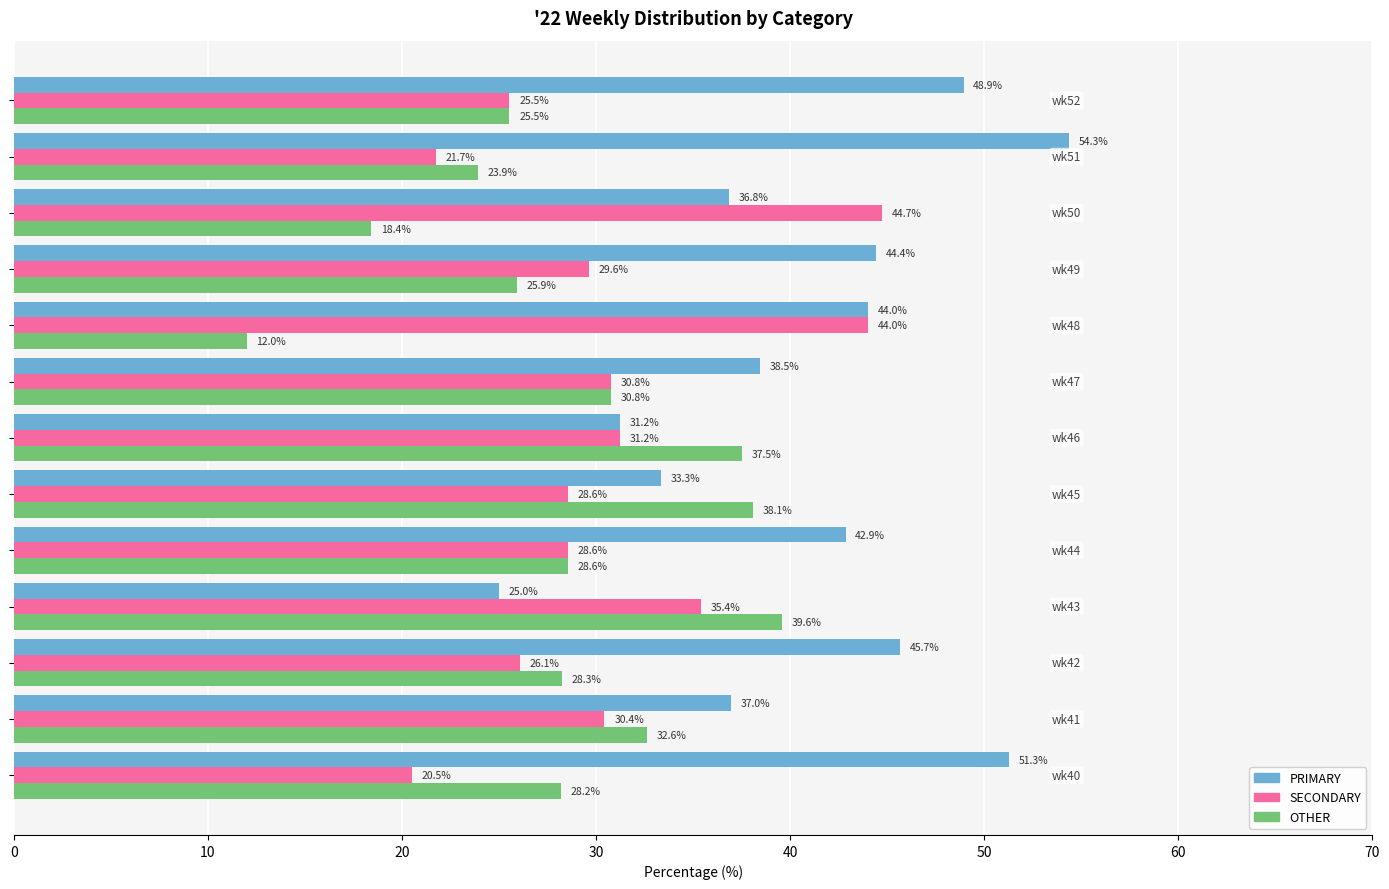

What is the smallest value displayed?

12.0